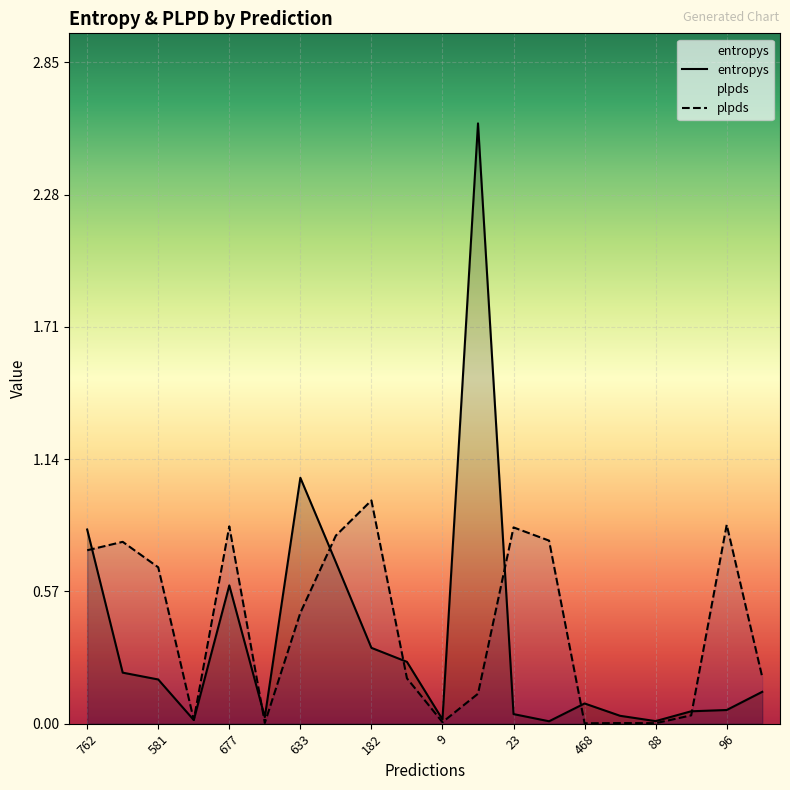

The value of plpds at 468 is 0.0. True or false?

True